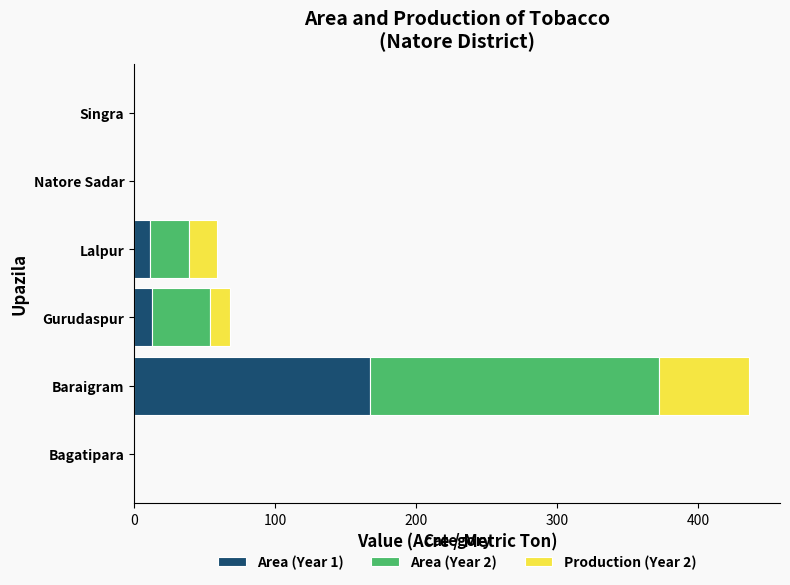

The Area (Year 1) series shows 69 at Bagatipara. True or false?

False